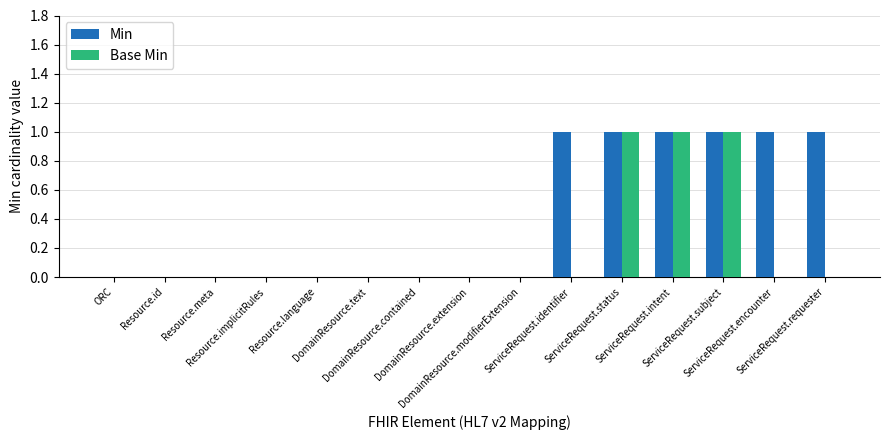

Which series has the largest total across all categories?

Min